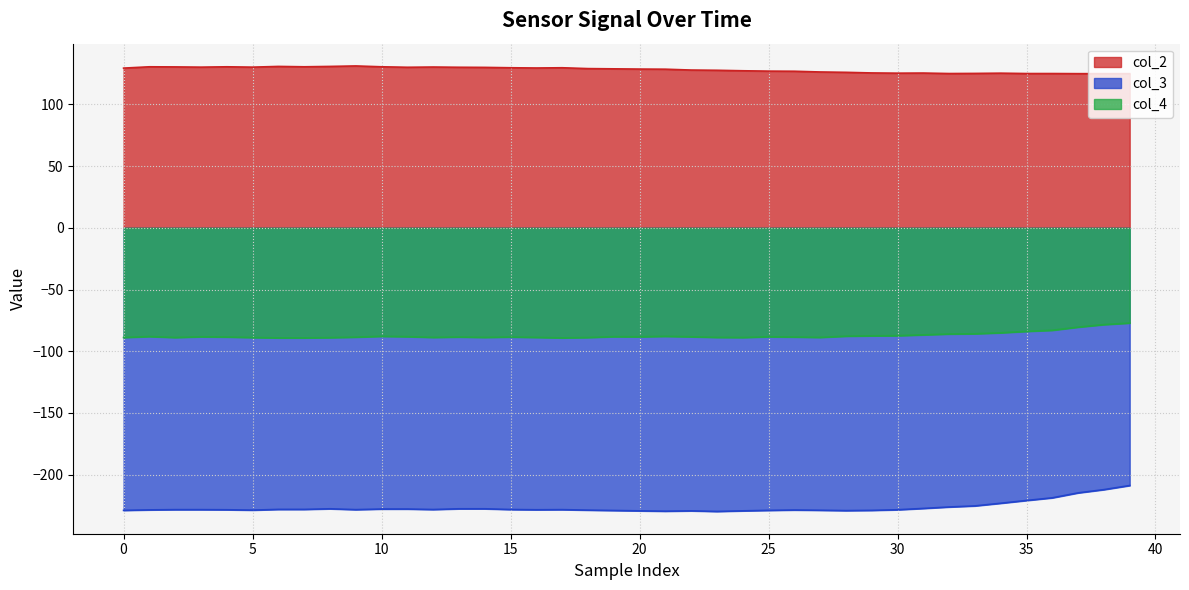

Between 31 and 20, which is larger?

20